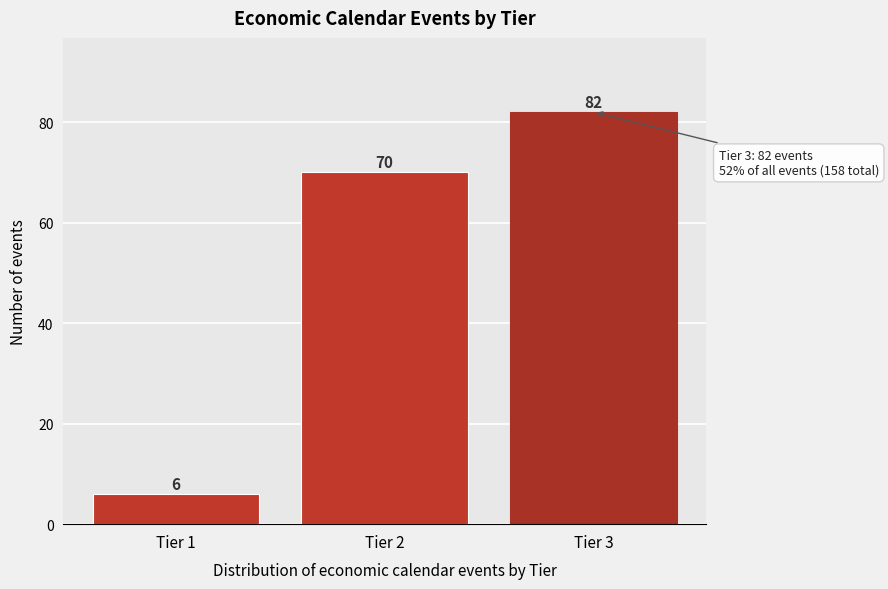

Reading left to right, list all the values displayed in this chart.

6	70	82